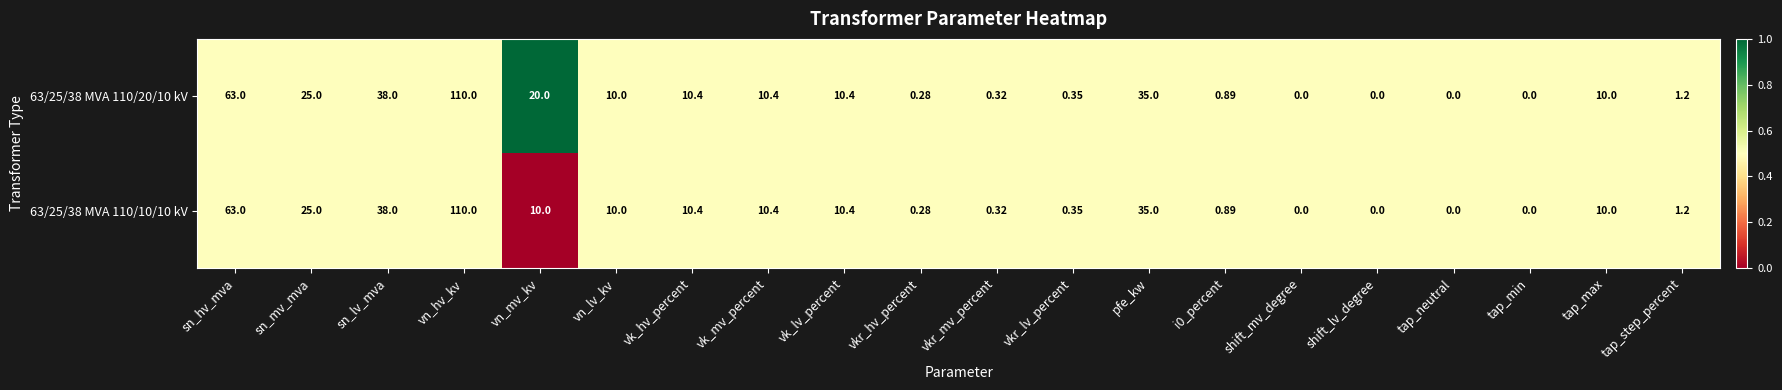

At which label is 63/25/38 MVA 110/20/10 kV closest to 55?

sn_hv_mva